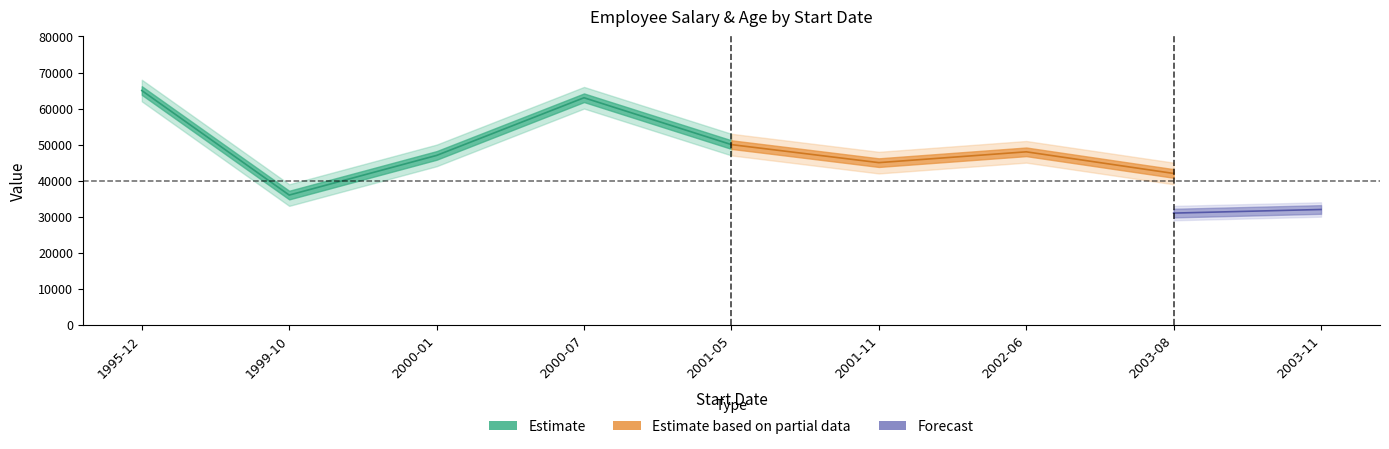

At which category does Age reach its first local valley?

1999-10